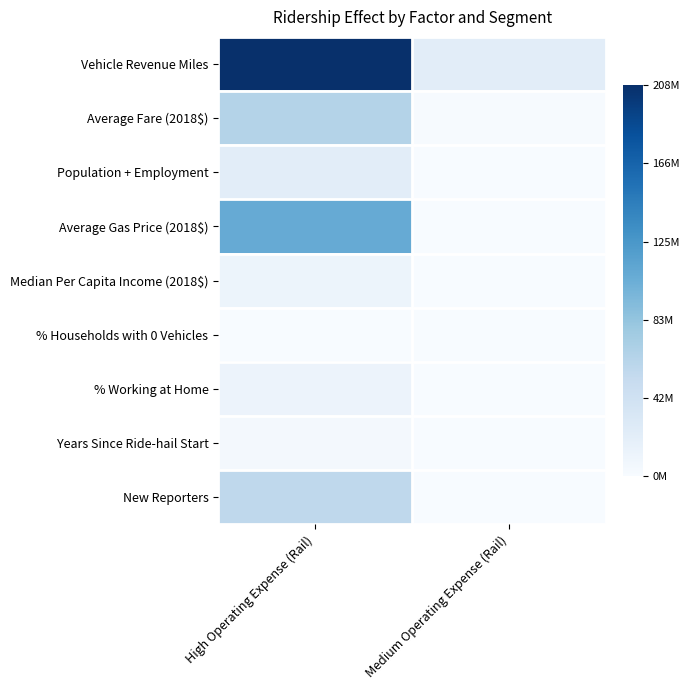

At which category is the sum across all series the highest?

High Operating Expense (Rail)